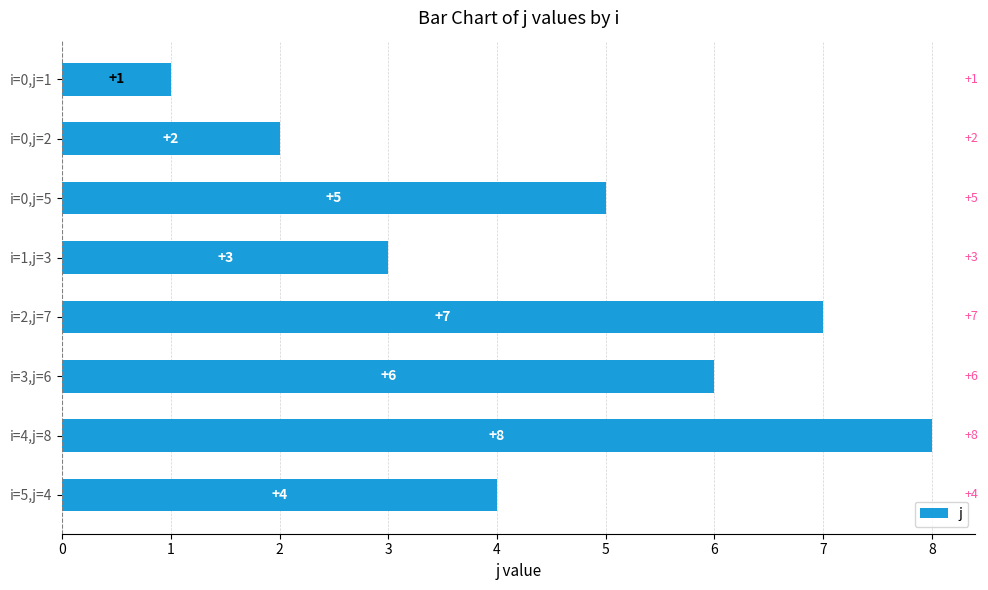

Count the number of data series in this chart.

1